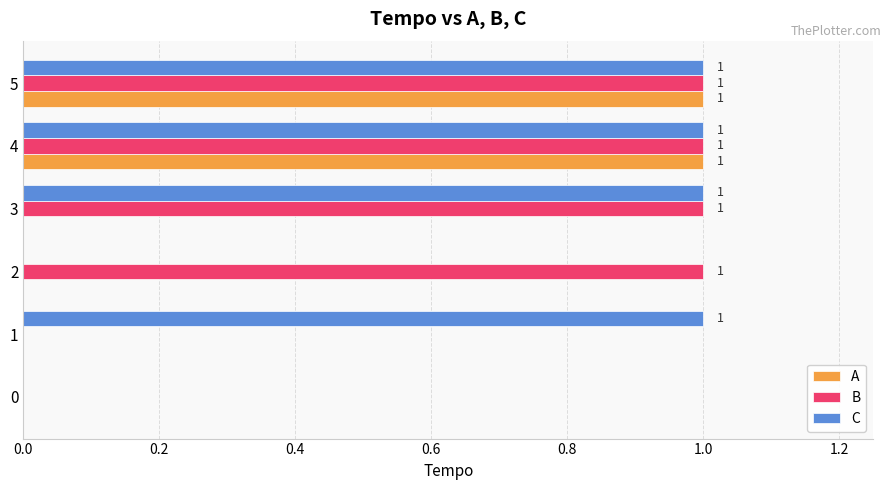

What is the sum of all B values?

4